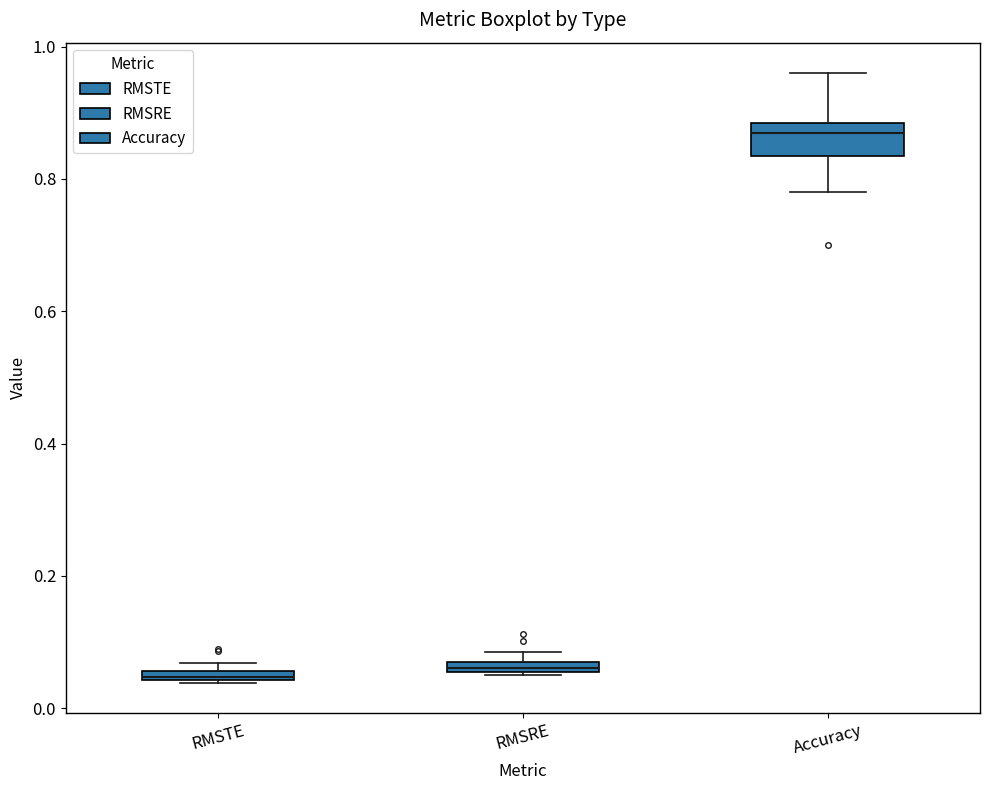

Which box's median line is the highest?

Accuracy